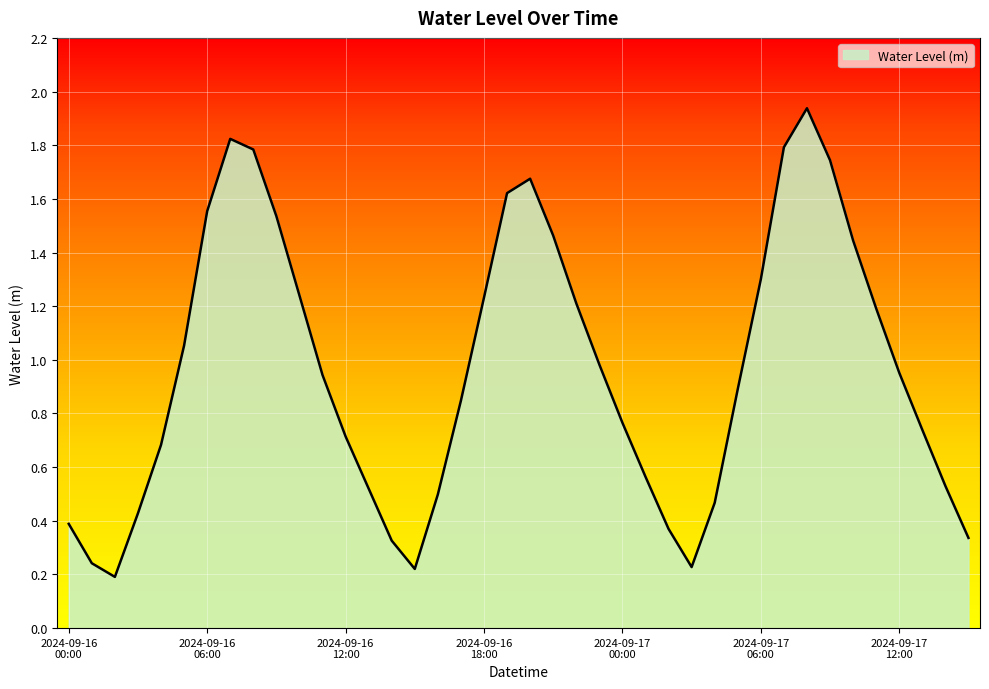

How many lines are shown in the chart?

1